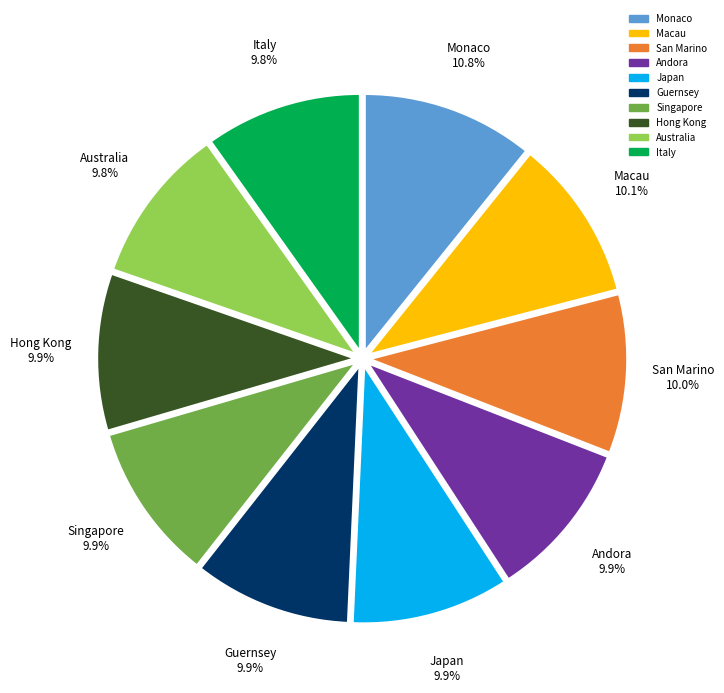

Does Italy account for over 50% of the chart?

No